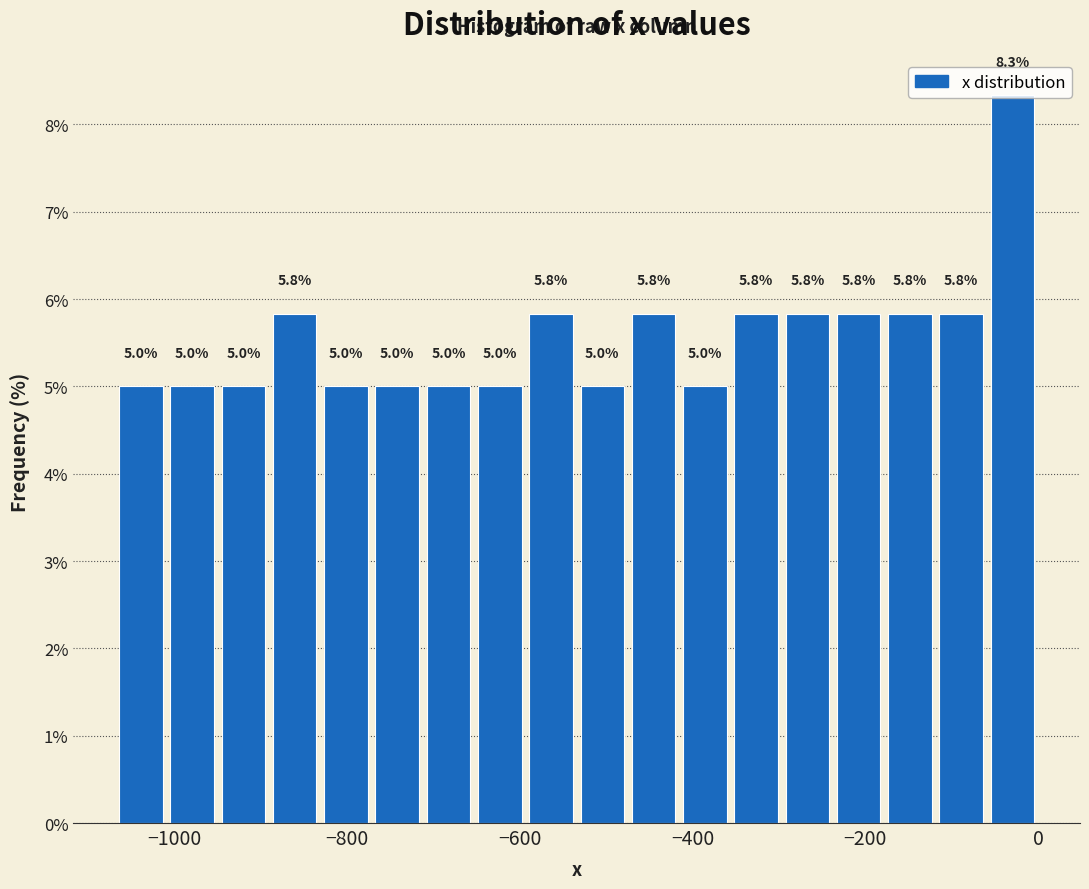

Read against the x-axis, roughly where is the centre of the tallest bar?

-20